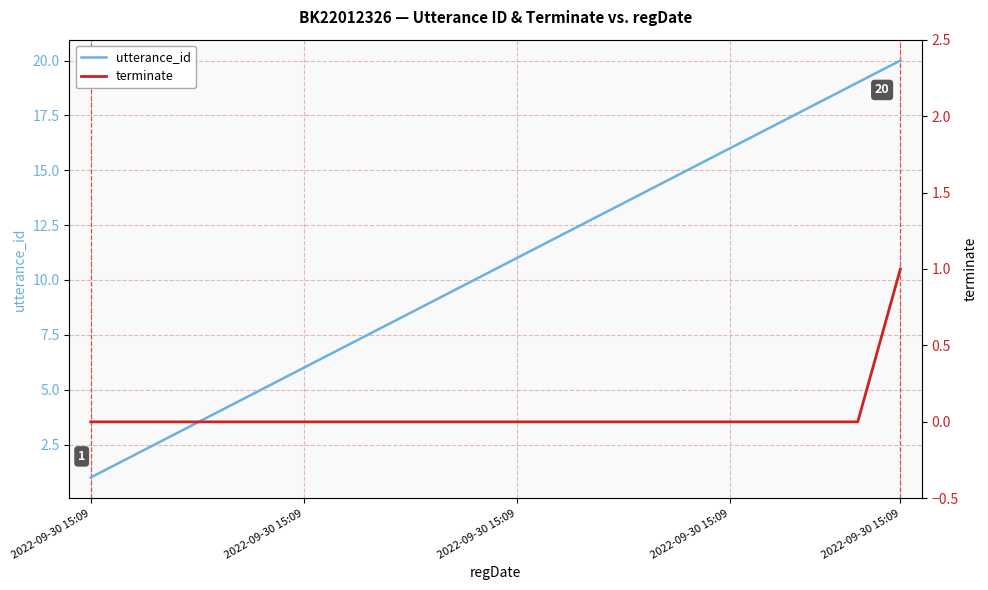

What is the spread (max minus min) of values at 8?

9